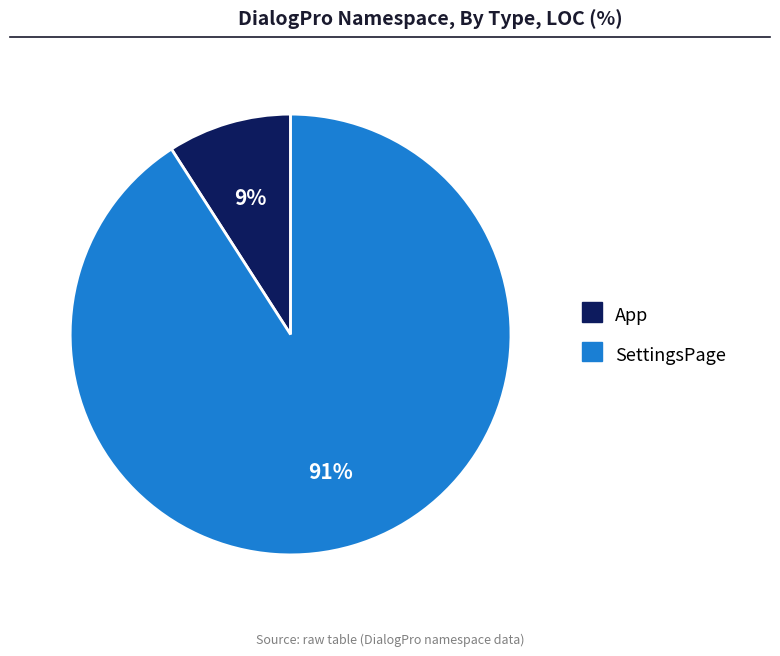

Is it true that SettingsPage is 91% of the pie?

True